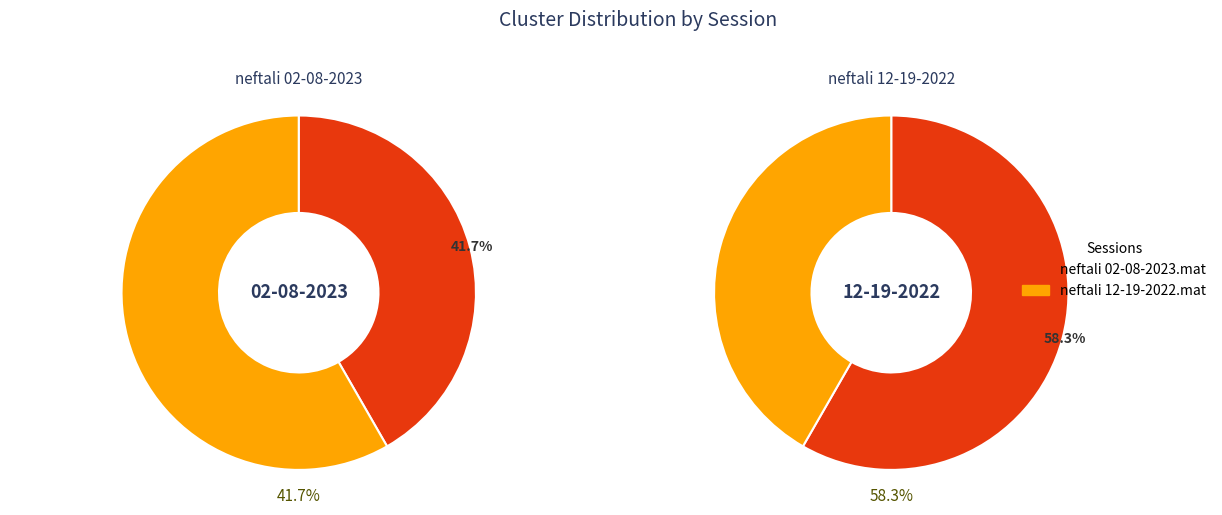

Which has a higher value, neftali 12-19-2022.mat or neftali 02-08-2023.mat?

neftali 12-19-2022.mat